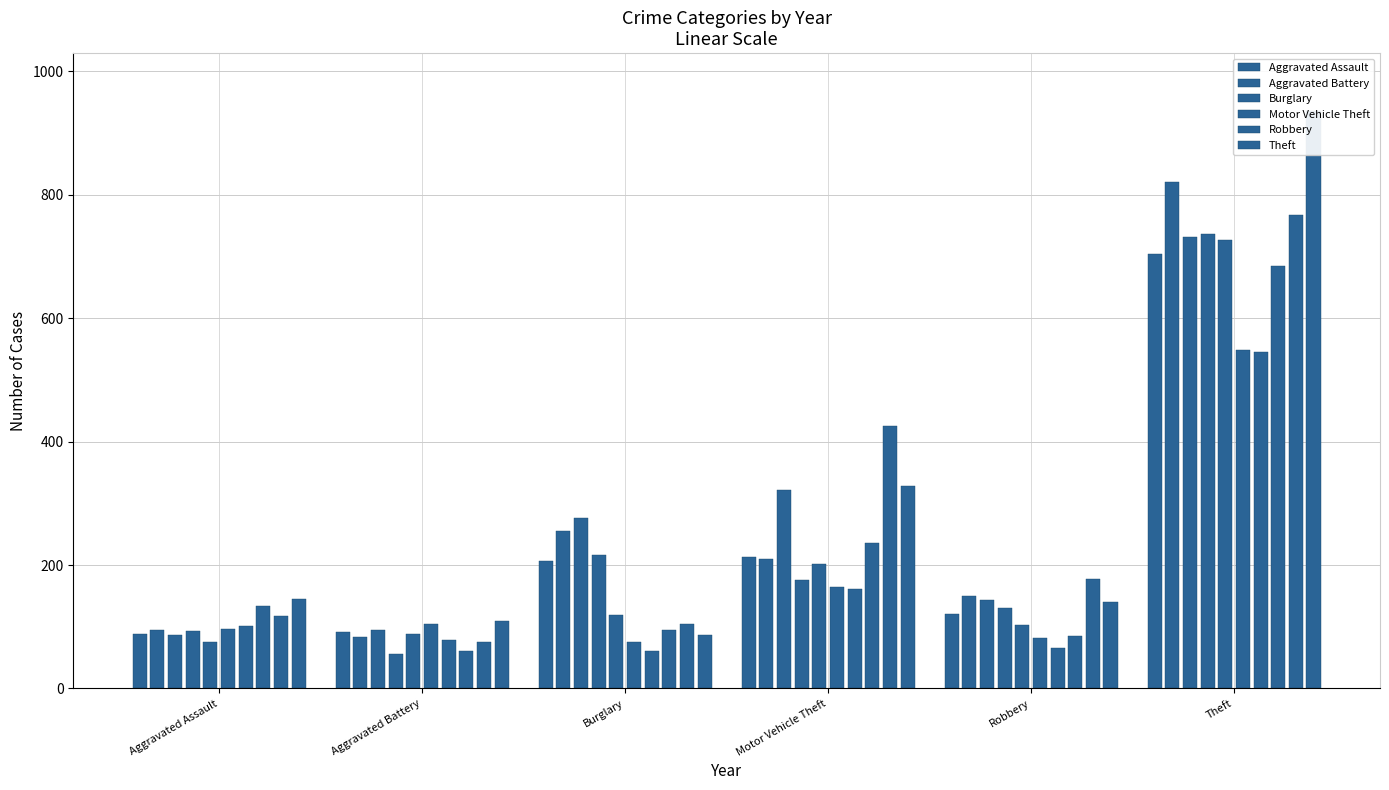

What is the minimum value shown in the chart?

55